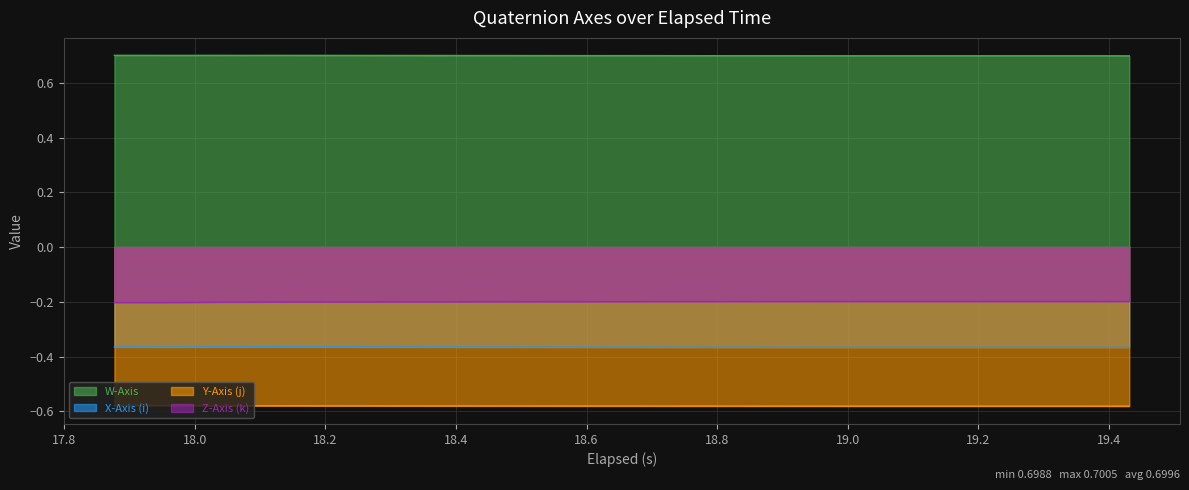

List the series in order of their peak value, highest first.

W-Axis, Z-Axis (k), X-Axis (i), Y-Axis (j)